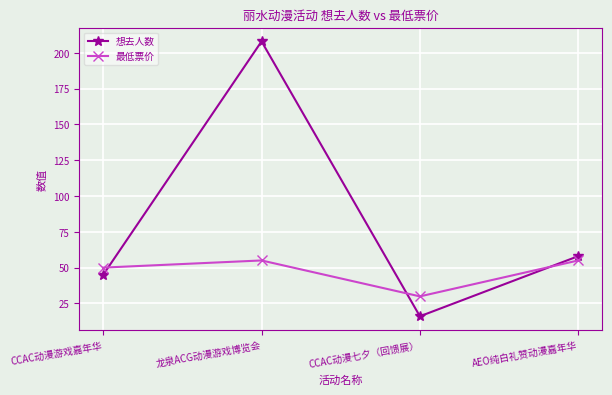

List the series in order of their peak value, lowest first.

最低票价, 想去人数